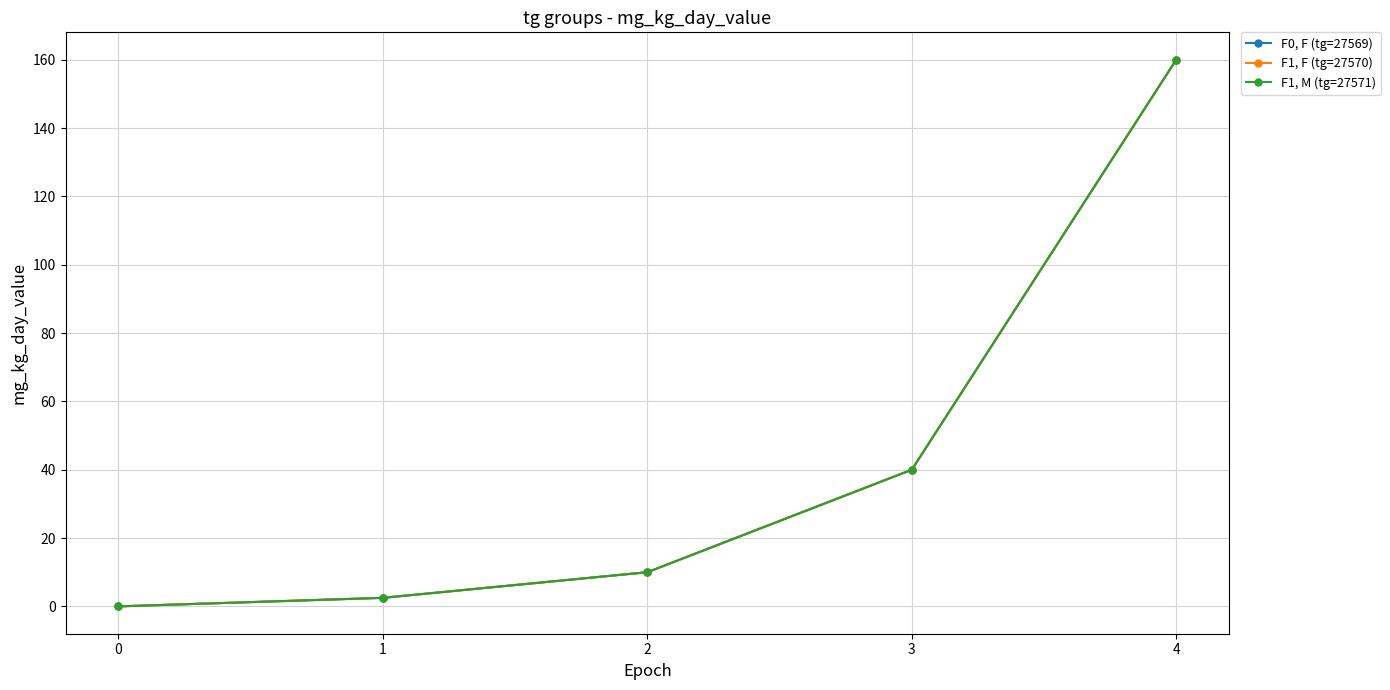

What is the sum of all F0, F (tg=27569) values?

212.5